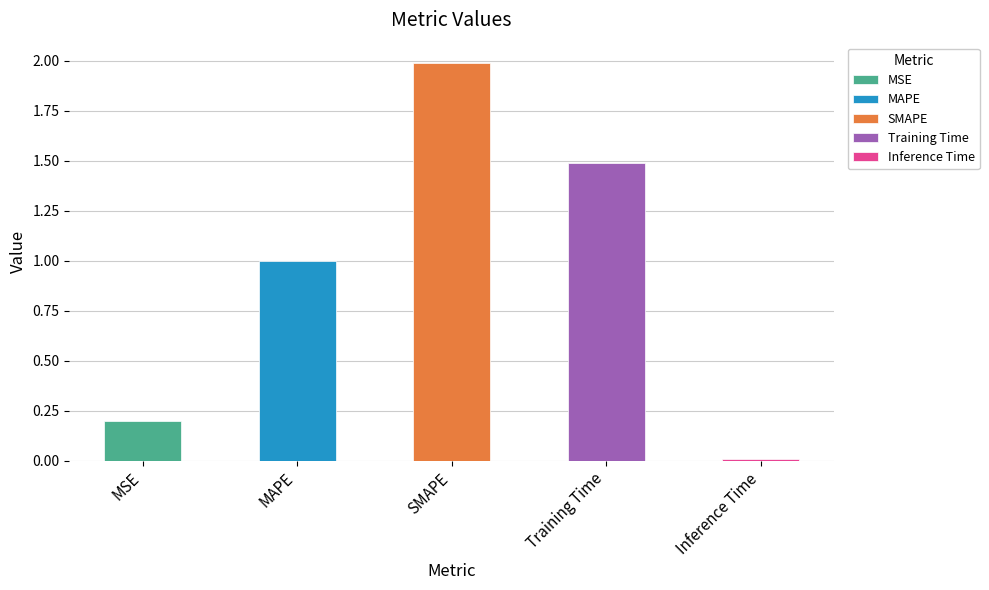

Does the chart contain stacked bars?

No